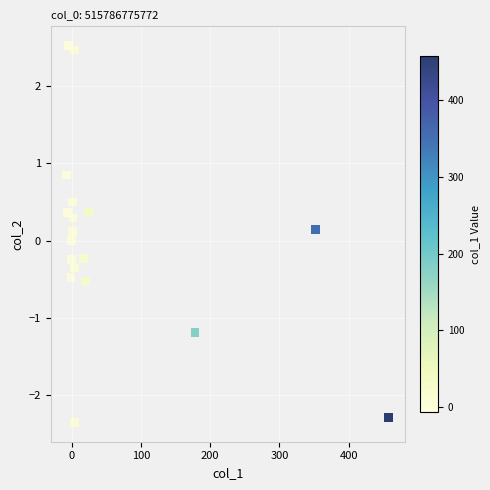

List the coordinates of all points as (Y, X) pairs, reading left to right.

(0.9, -7.0)  (0.4, -6.0)  (2.5, -4.0)  (-0.5, -1.0)  (0.0, 0.0)  (-0.2, 0.1)  (0.5, 1.0)  (0.1, 1.0)  (0.3, 2.1)  (-0.4, 3.9)  (2.5, 3.9)  (-2.4, 4.0)  (-0.2, 17.0)  (-0.5, 20.0)  (0.4, 24.0)  (-1.2, 178.2)  (0.1, 352.0)  (-2.3, 457.8)